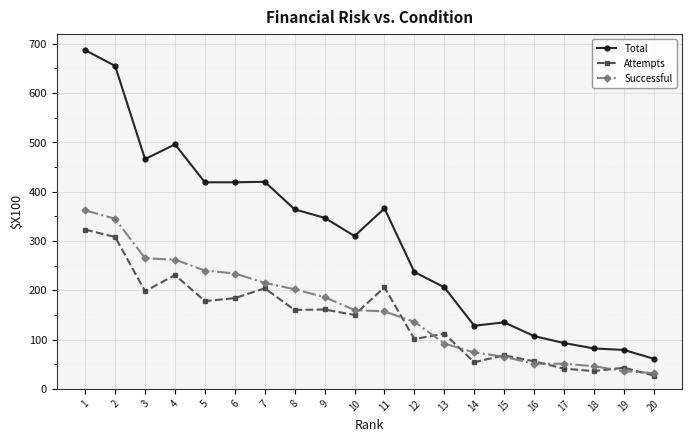

Which category has the highest value across all series?

1